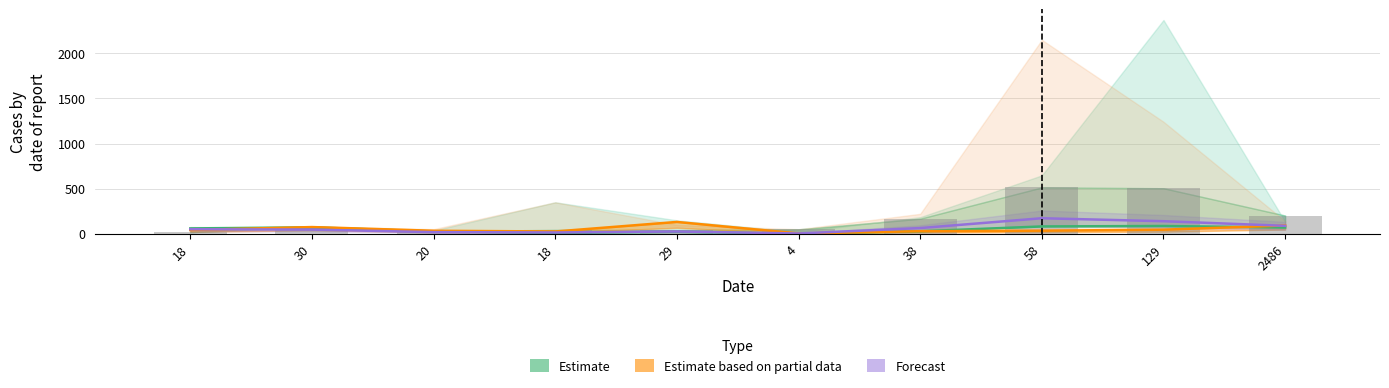

What is the label of the 7th bar from the right?

18